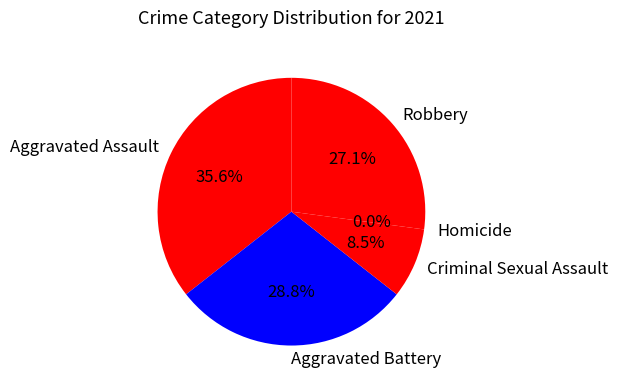

What percentage is NOT represented by Homicide?

100.0%